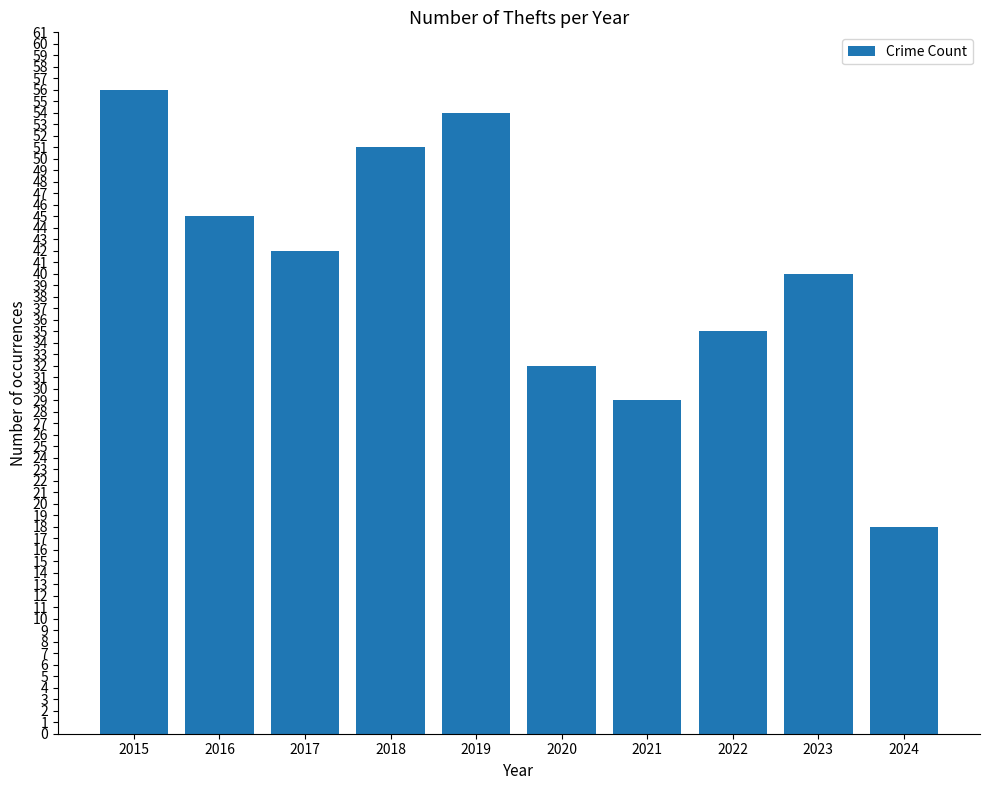

Does the chart contain stacked bars?

No